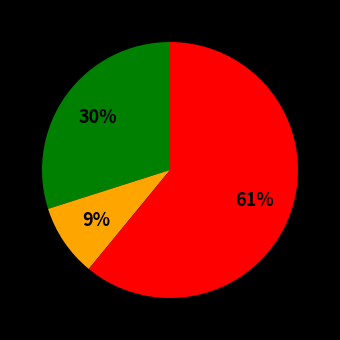

How many slices are in this pie chart?

3